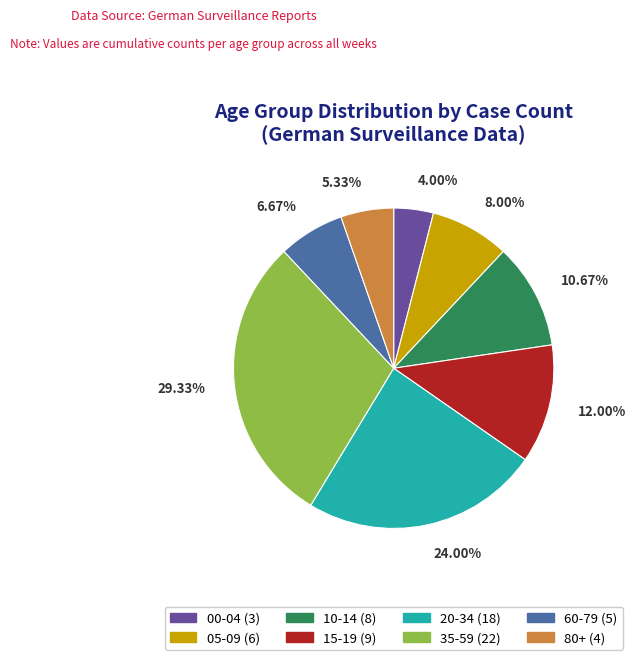

Approximately how many times larger is the value at 00-04 (3) compared to 05-09 (6)?

0.5